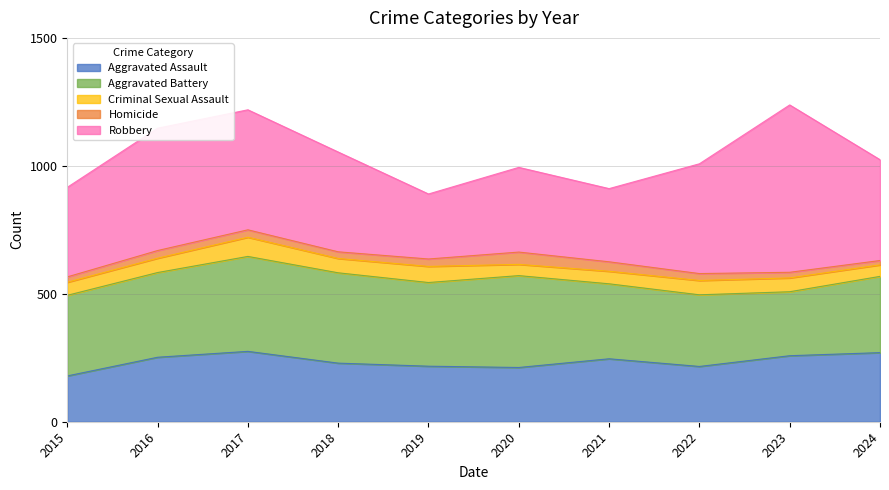

Reading right to left, transcribe all the data shown in this chart.

Aggravated Assault: 2024=270	2023=258	2022=216	2021=246	2020=212	2019=217	2018=229	2017=275	2016=252	2015=179
Aggravated Battery: 2024=298	2023=250	2022=280	2021=293	2020=359	2019=327	2018=353	2017=371	2016=331	2015=315
Criminal Sexual Assault: 2024=45	2023=54	2022=56	2021=49	2020=44	2019=63	2018=56	2017=75	2016=56	2015=51
Homicide: 2024=17	2023=22	2022=27	2021=37	2020=48	2019=29	2018=26	2017=29	2016=30	2015=21
Robbery: 2024=394	2023=654	2022=429	2021=286	2020=331	2019=254	2018=390	2017=469	2016=478	2015=350